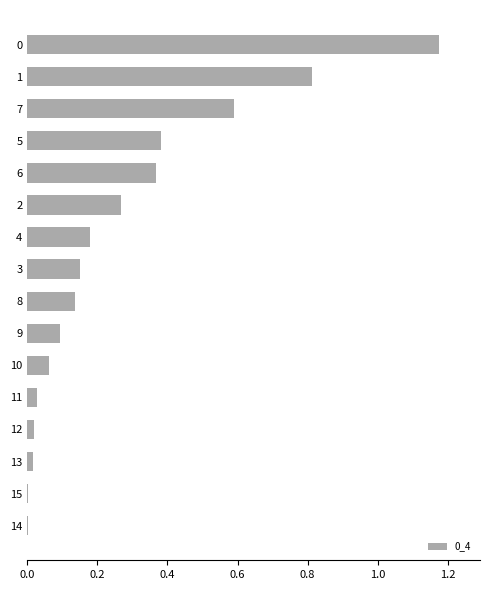

What is the sum of all values?

4.3